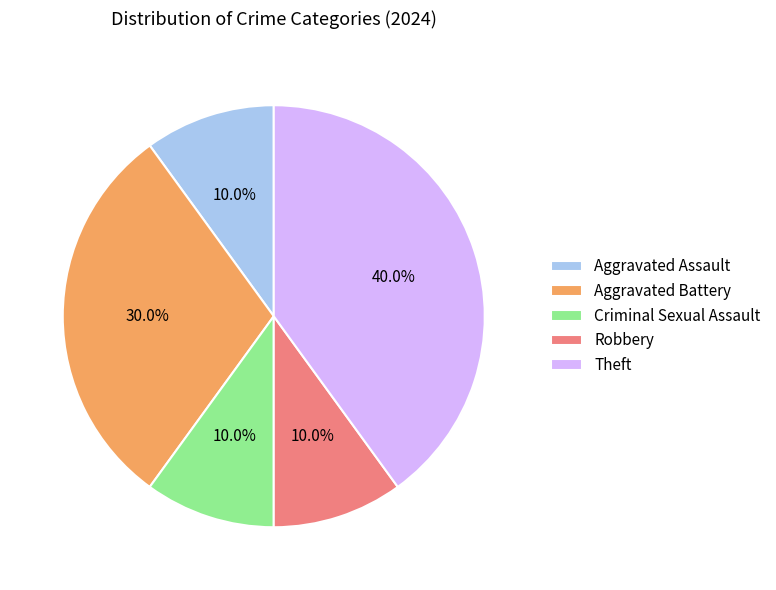

Which has a higher value, Aggravated Battery or Criminal Sexual Assault?

Aggravated Battery